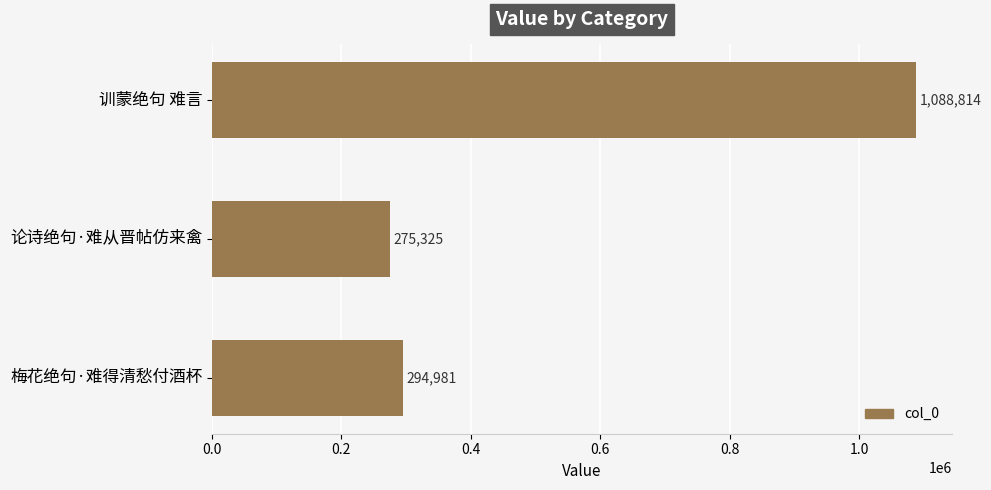

What is the minimum value shown in the chart?

275325